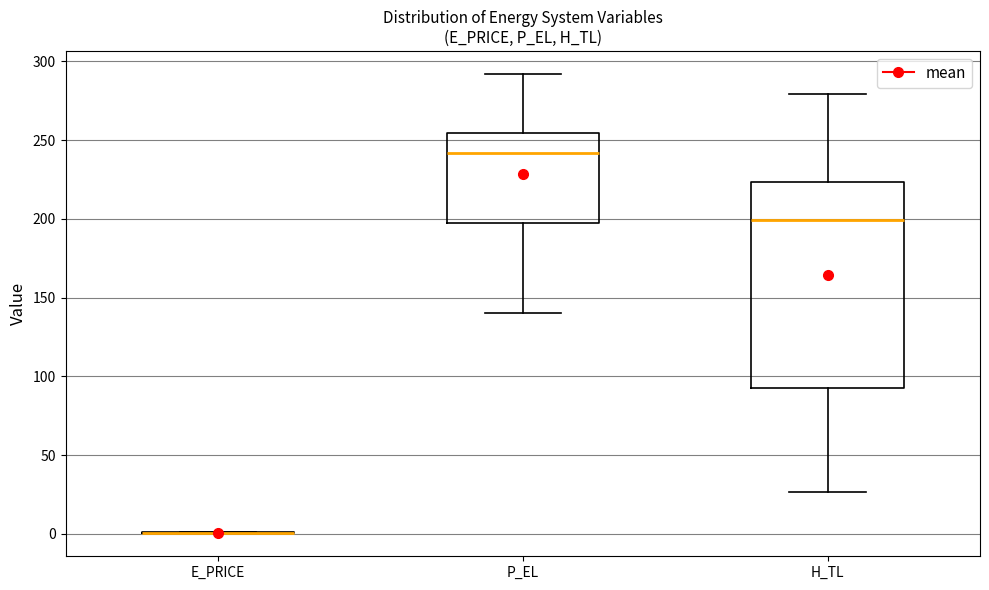

Which box is the tallest, from its lower edge to its upper edge?

H_TL